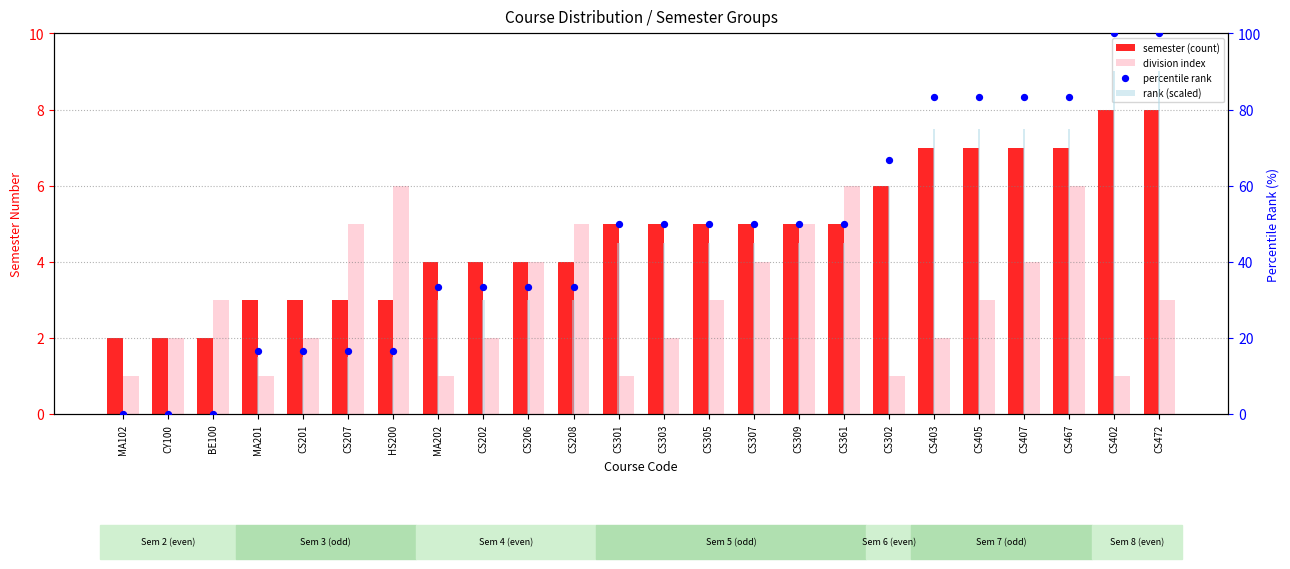

Is the value of semester (count) at CS402 greater than the value of division index at MA202?

Yes